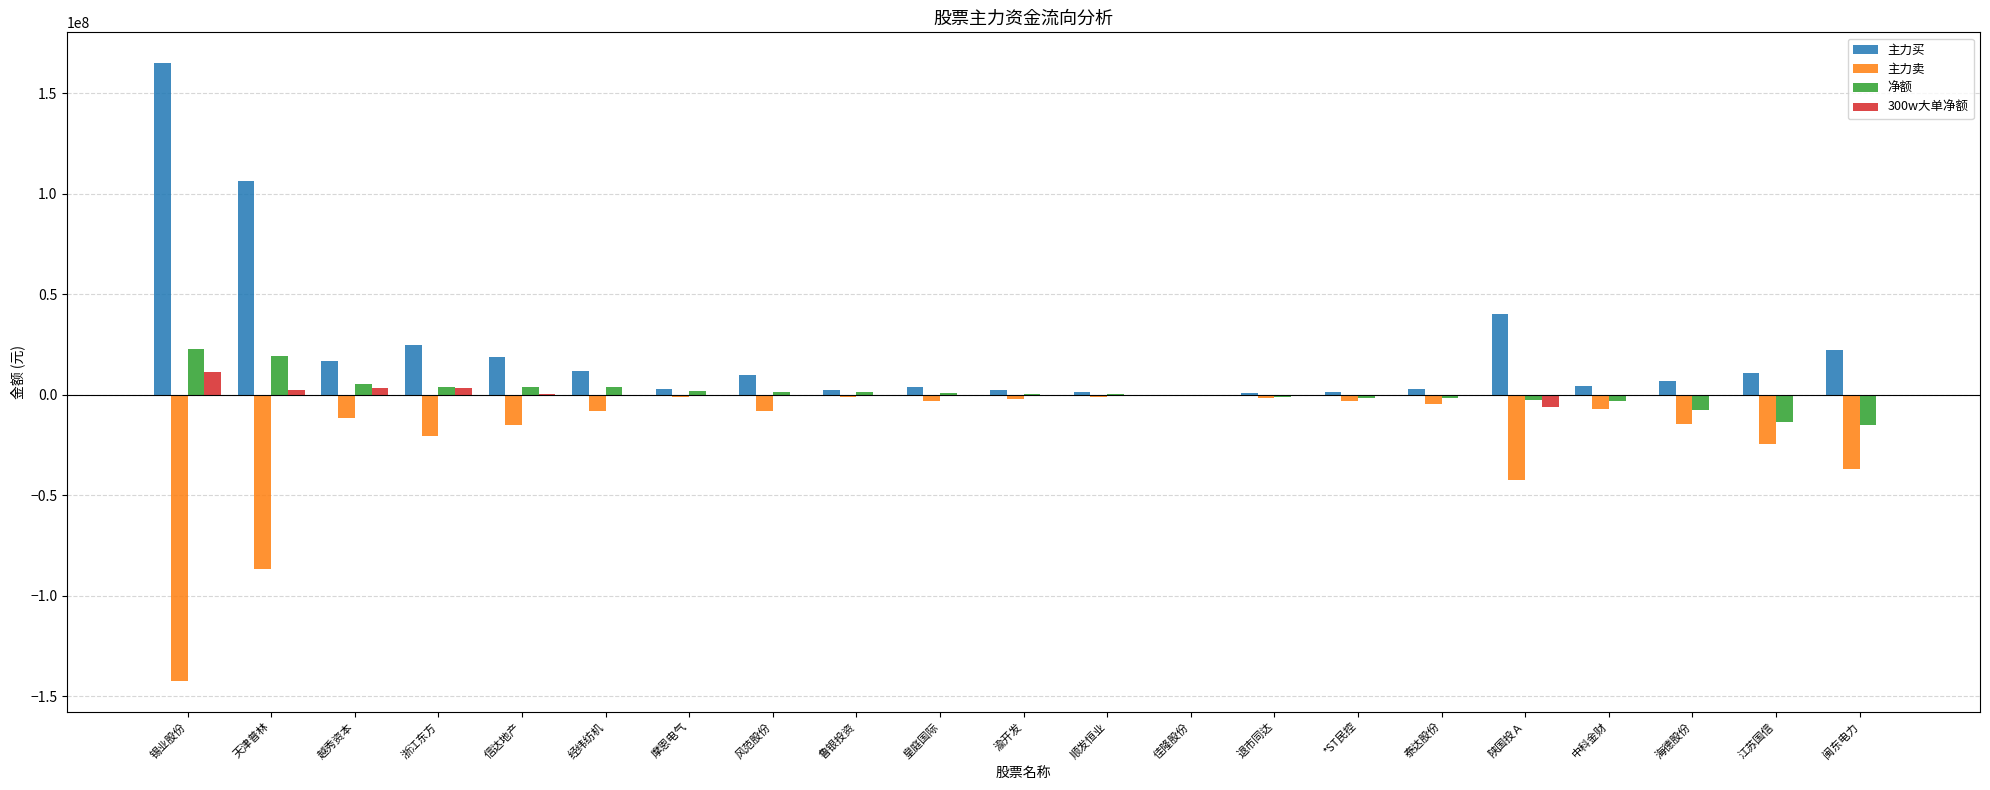

What is the sum of all 净额 values?

16826468